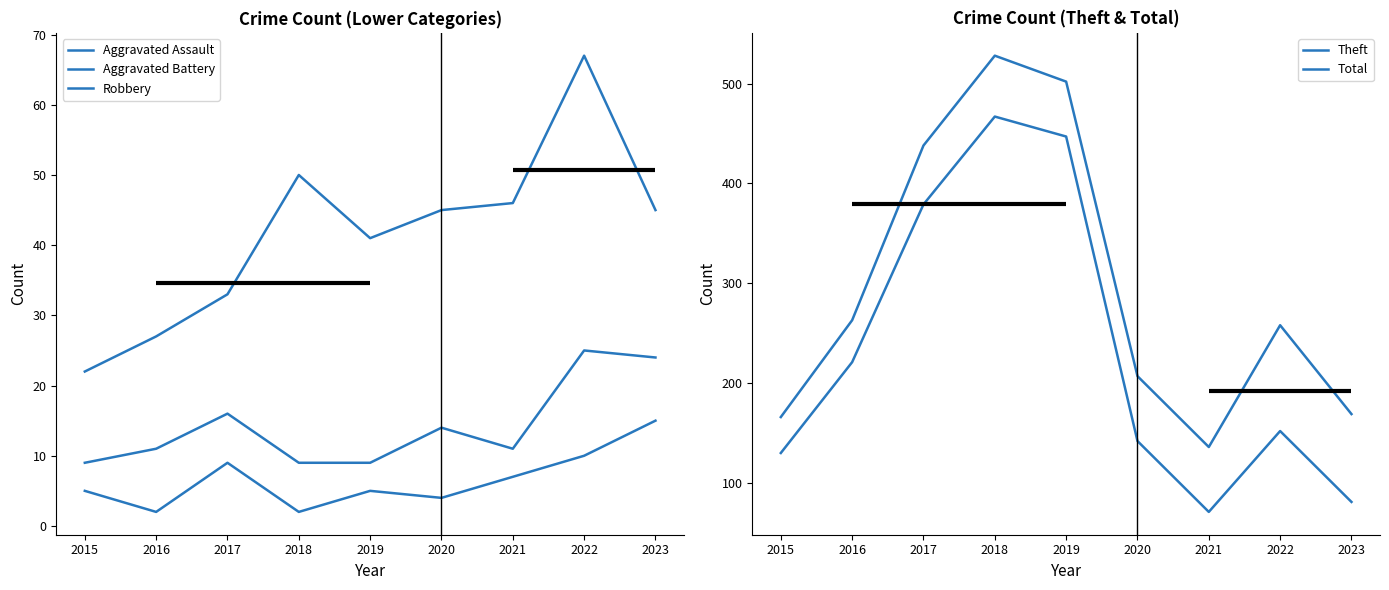

What is the sum of all Aggravated Battery values?

128